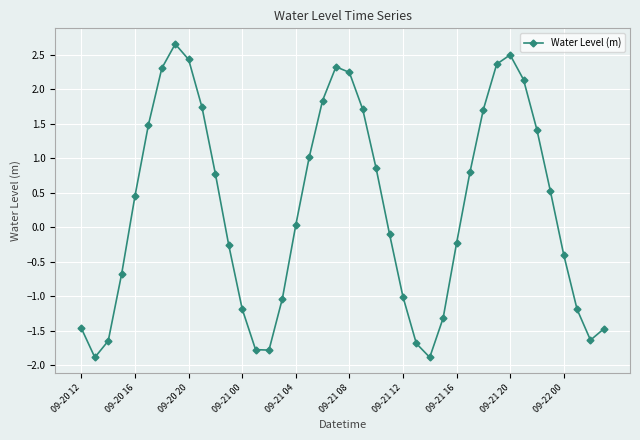

What is the minimum value shown in the chart?

-1.9